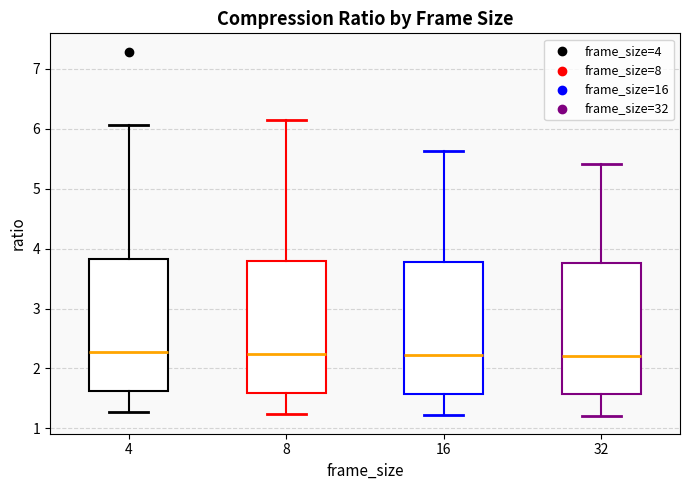

Reading left to right, read every box against the y-axis: the position of its median line, the range the box covers, and the ends of its whiskers. The values are not printed on the chart, so give them approximately, as read against the axis.

4: median 2.3, box 1.6 to 3.8, whiskers 1.3 to 6.1
8: median 2.2, box 1.6 to 3.8, whiskers 1.2 to 6.1
16: median 2.2, box 1.6 to 3.8, whiskers 1.2 to 5.6
32: median 2.2, box 1.6 to 3.8, whiskers 1.2 to 5.4